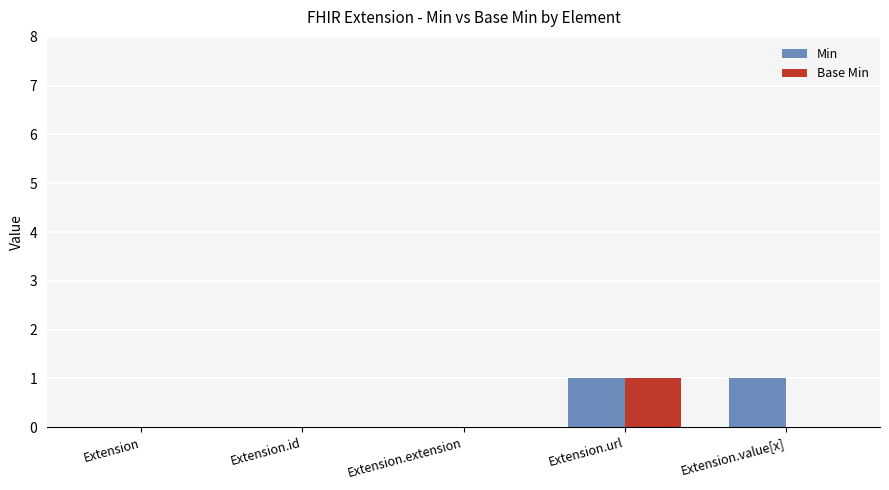

Is the value of Min at Extension.url greater than the value of Base Min at Extension?

Yes